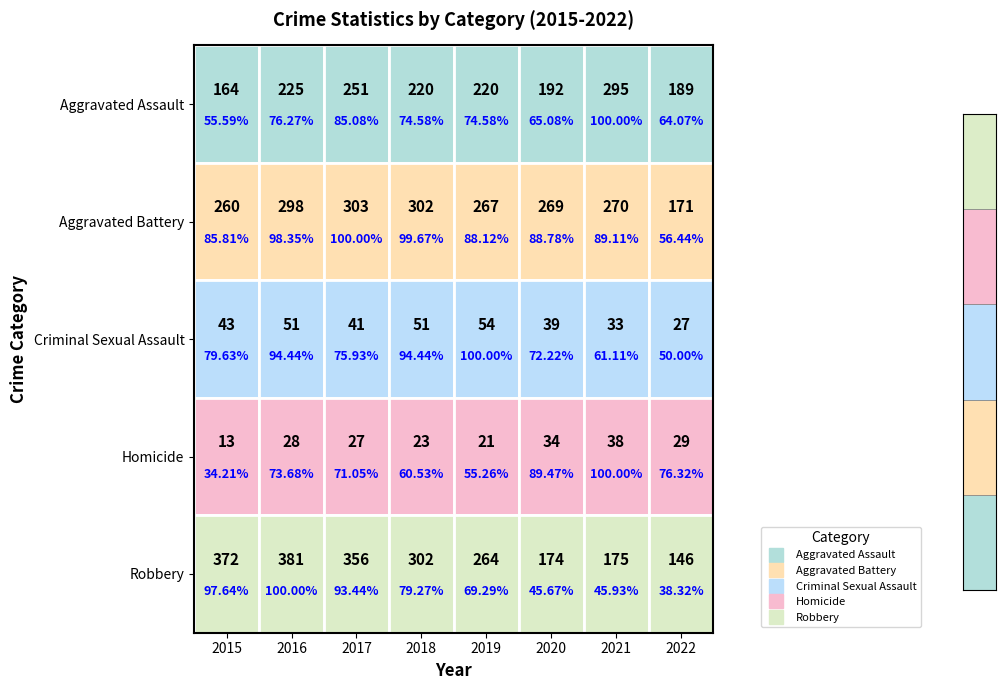

Reading right to left, transcribe all the data shown in this chart.

Aggravated Assault: 2022=189	2021=295	2020=192	2019=220	2018=220	2017=251	2016=225	2015=164
Aggravated Battery: 2022=171	2021=270	2020=269	2019=267	2018=302	2017=303	2016=298	2015=260
Criminal Sexual Assault: 2022=27	2021=33	2020=39	2019=54	2018=51	2017=41	2016=51	2015=43
Homicide: 2022=29	2021=38	2020=34	2019=21	2018=23	2017=27	2016=28	2015=13
Robbery: 2022=146	2021=175	2020=174	2019=264	2018=302	2017=356	2016=381	2015=372